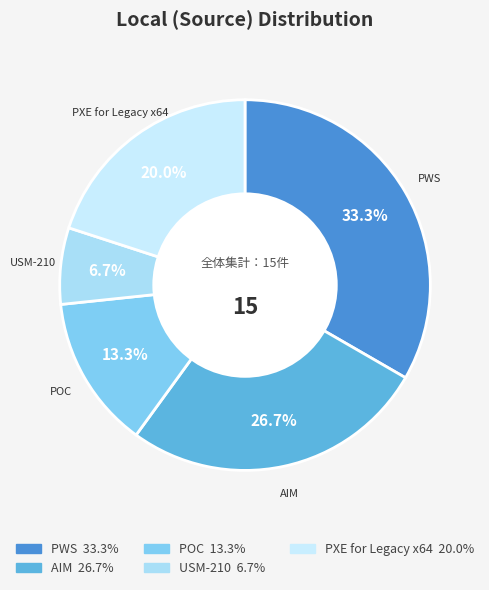

To the nearest percent, what is the difference between the largest and smallest slice percentages?

27%